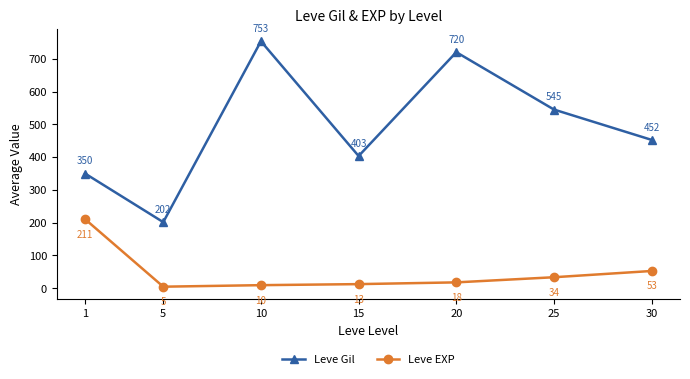

Is the value of Leve EXP at 20 greater than the value of Leve Gil at 15?

No